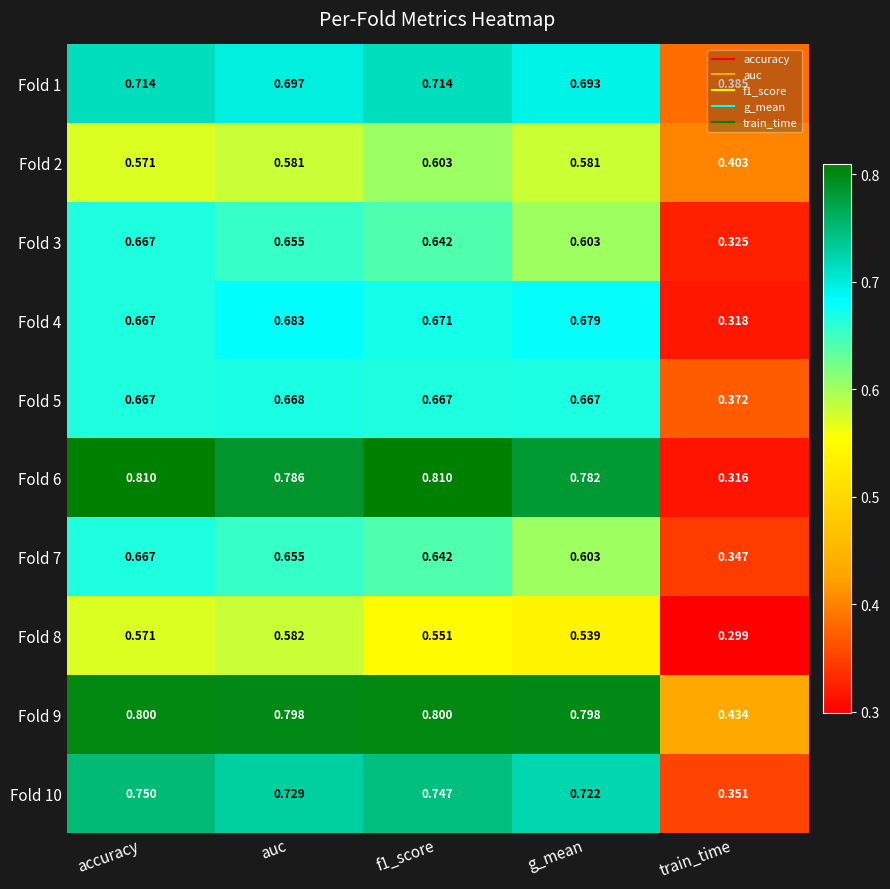

Which category has the highest value in the Fold 4 series?

auc